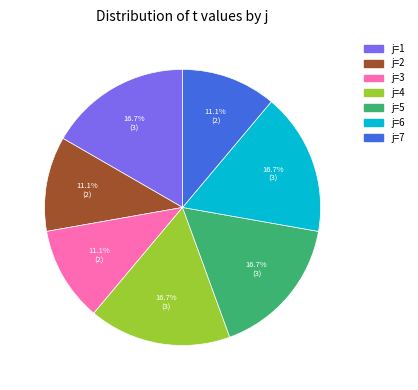

Is there any slice that represents more than half of the pie?

No